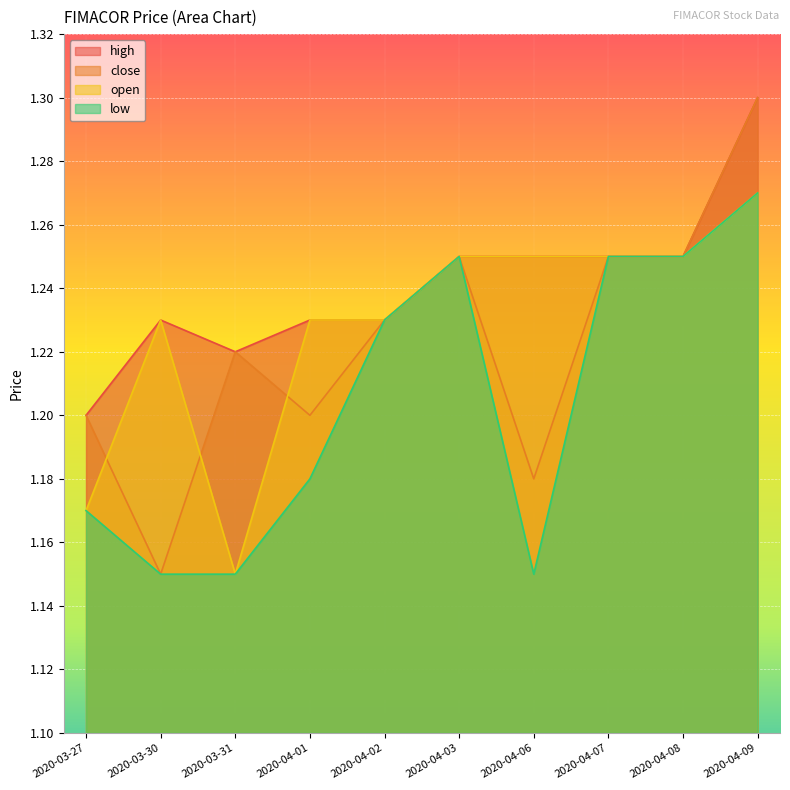

What is the average value of the low series?

1.2